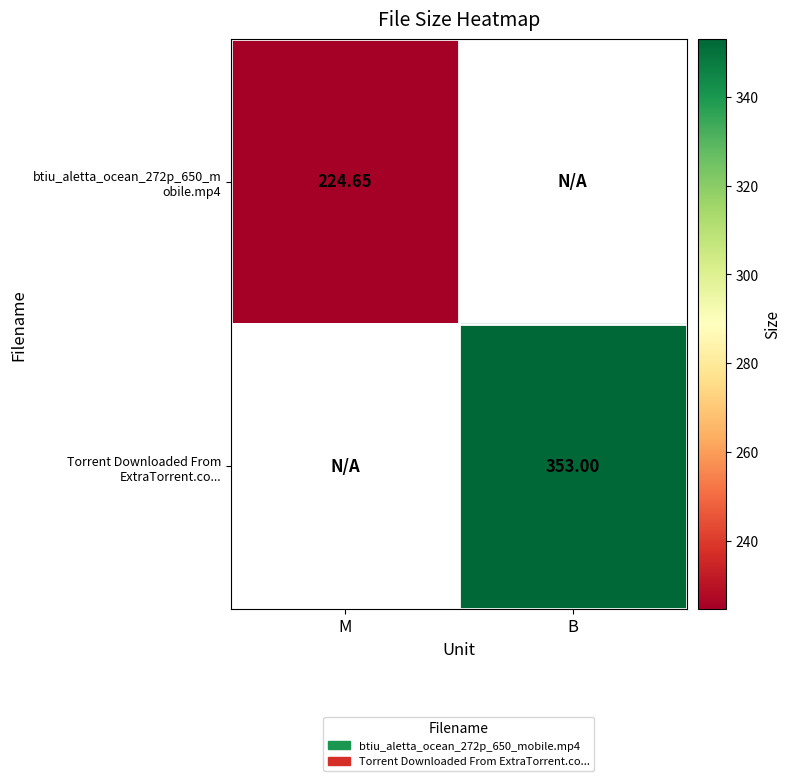

At which label does btiu_aletta_ocean_272p_650_m obile.mp4 reach its minimum?

M